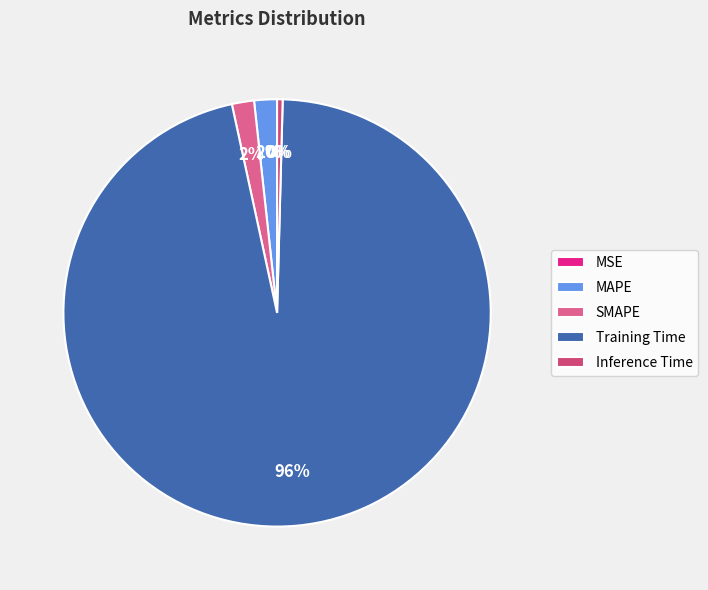

What is the majority slice?

Training Time